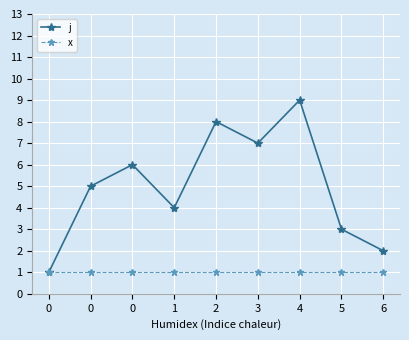

Is this an area chart (filled region under the line)?

No